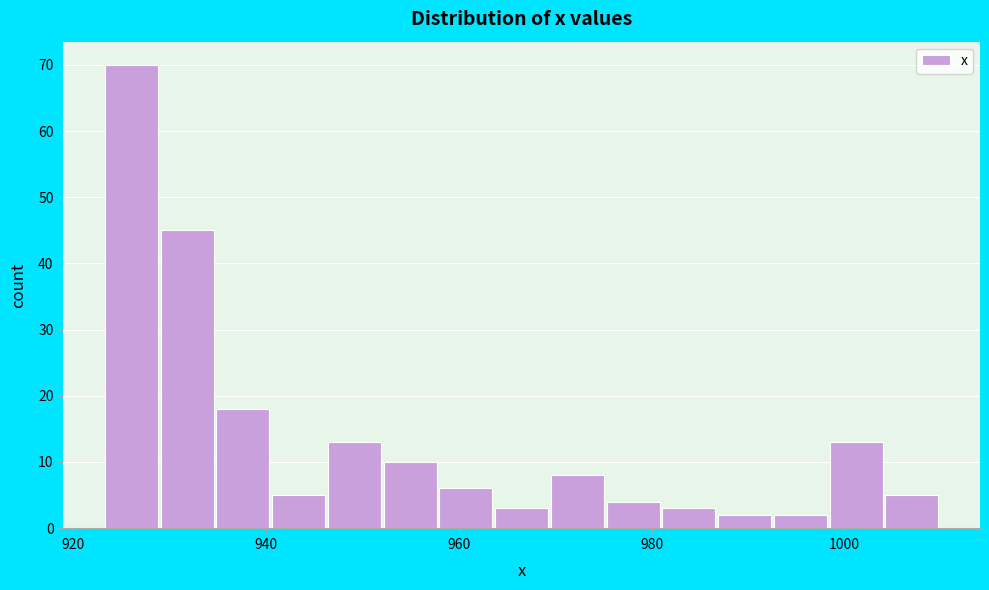

Read against the x-axis, roughly where is the centre of the tallest bar?

926